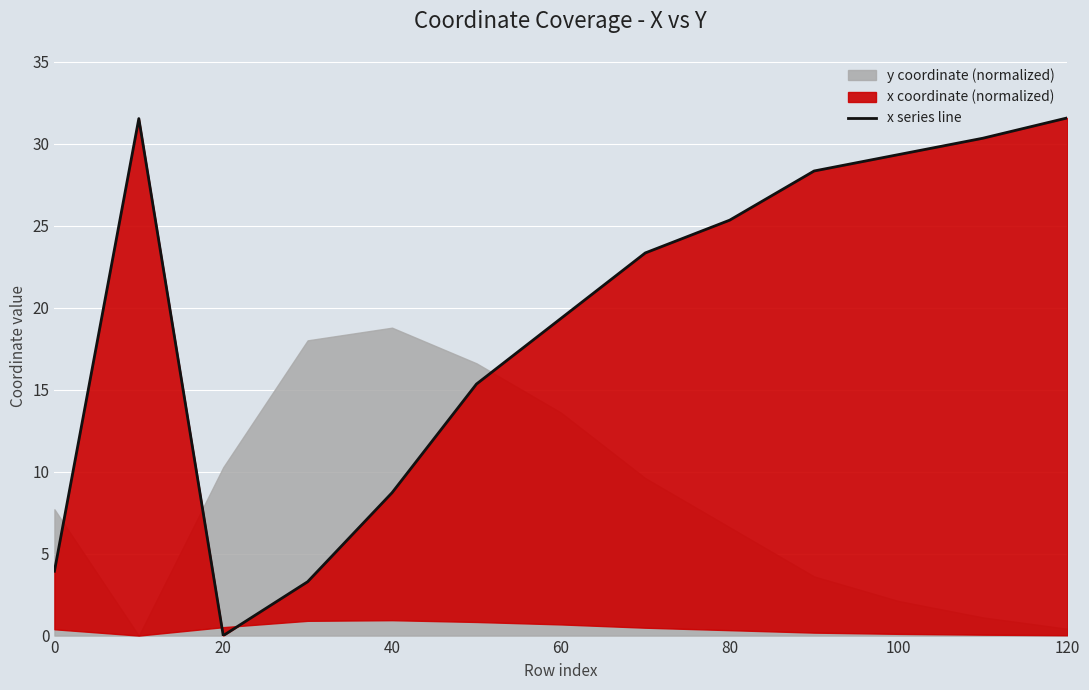

How many lines are shown in the chart?

1